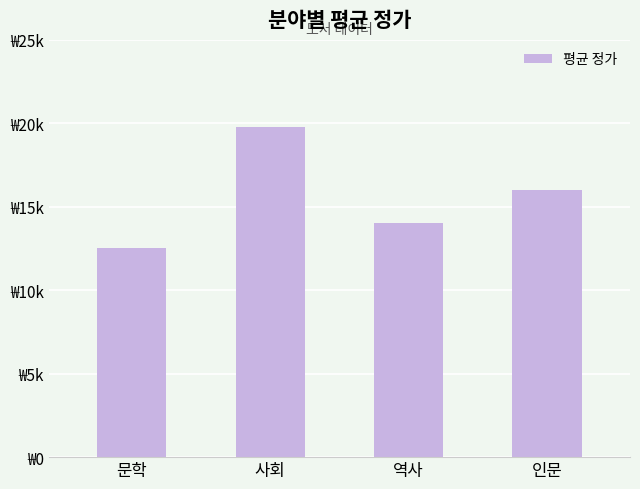

Rank the categories by value from lowest to highest.

문학, 역사, 인문, 사회